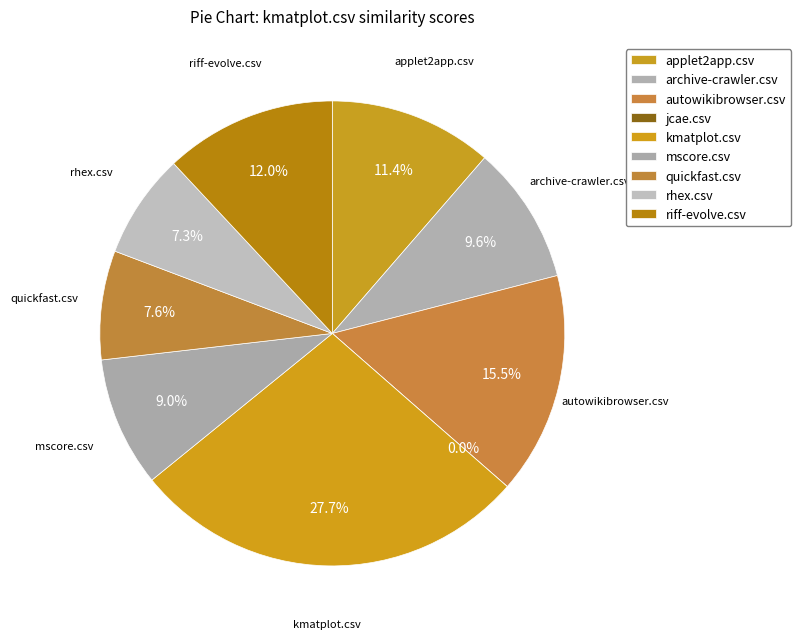

To the nearest percent, what is the difference between the largest and smallest slice percentages?

28%